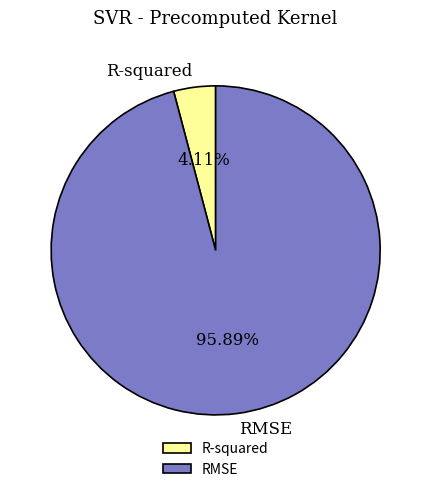

Between RMSE and R-squared, which is larger?

RMSE